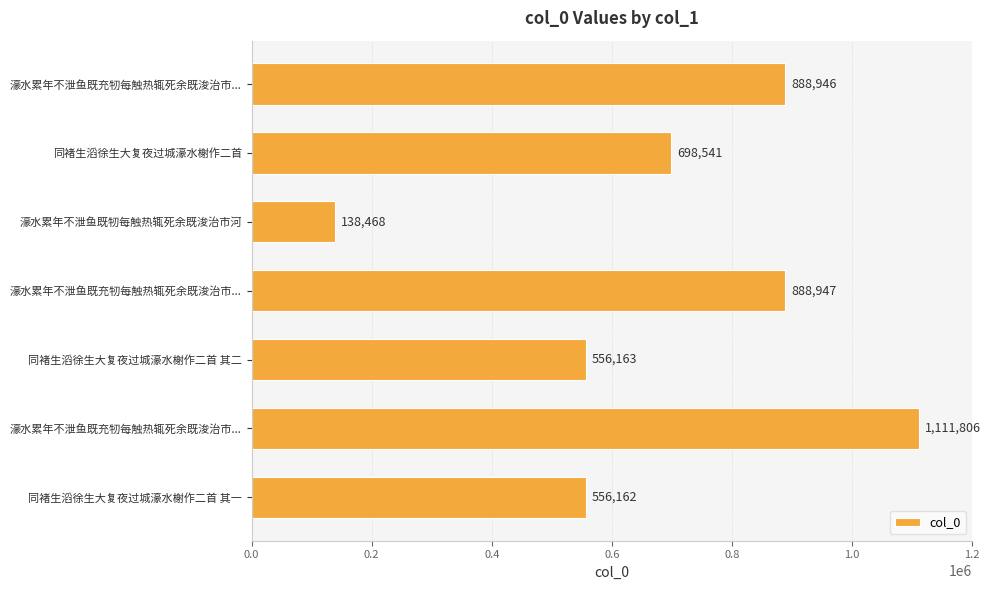

How many data points are less than 698541?

3